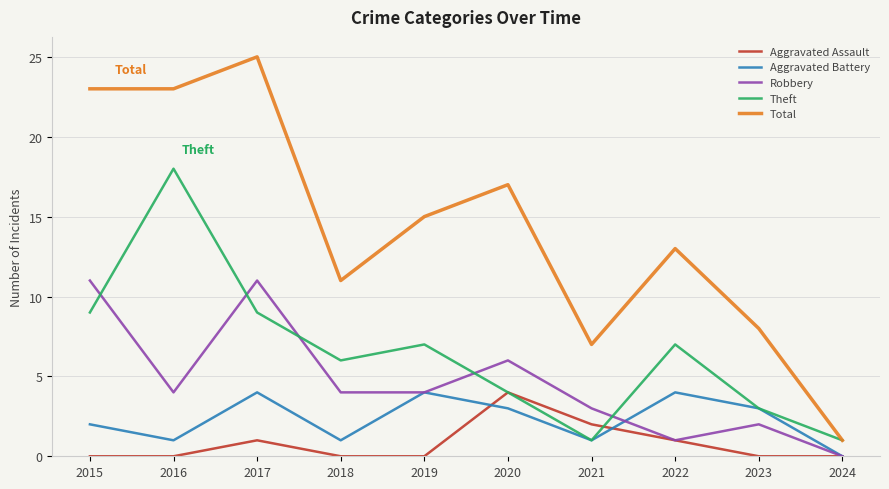

At how many categories does at least one series exceed 14?

5